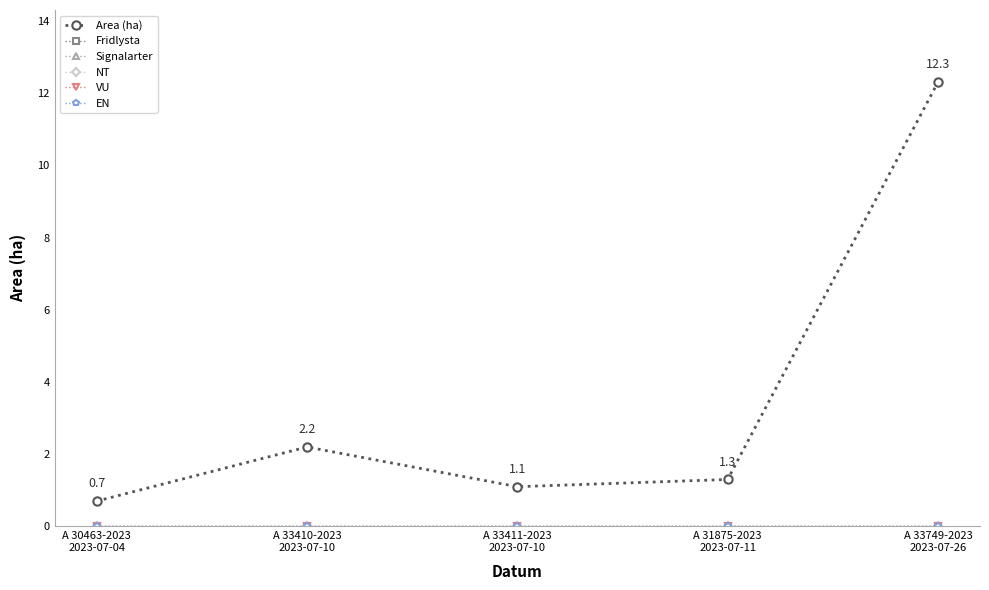

What is the total value across all series at A 30463-2023
2023-07-04?

0.7